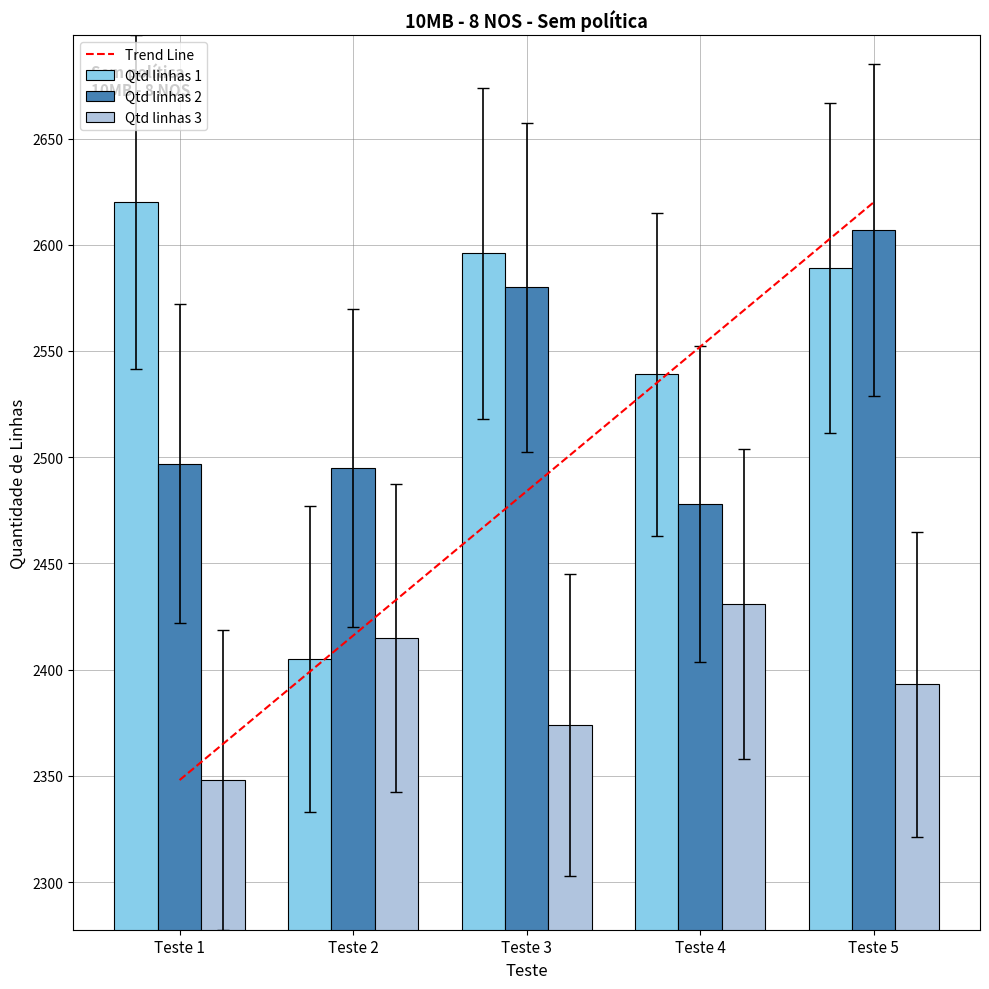

Which series has the widest spread of values?

Qtd linhas 1